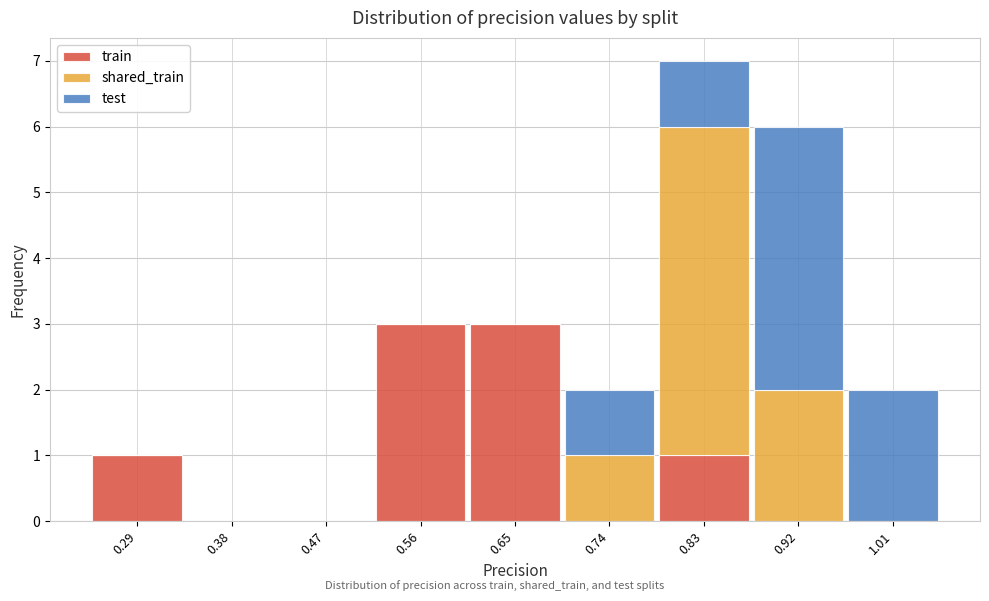

Reading left to right, list every stacked bar in this chart as the range it spans on the x-axis followed by its total height. Neither the bar edges nor the heights are printed on the chart, so give them approximately, as read against the axes.

0.25 to 0.34: 1
0.34 to 0.43: 0
0.43 to 0.52: 0
0.52 to 0.61: 3
0.61 to 0.69: 3
0.69 to 0.78: 2
0.78 to 0.87: 7
0.87 to 0.96: 6
0.96 to 1.05: 2